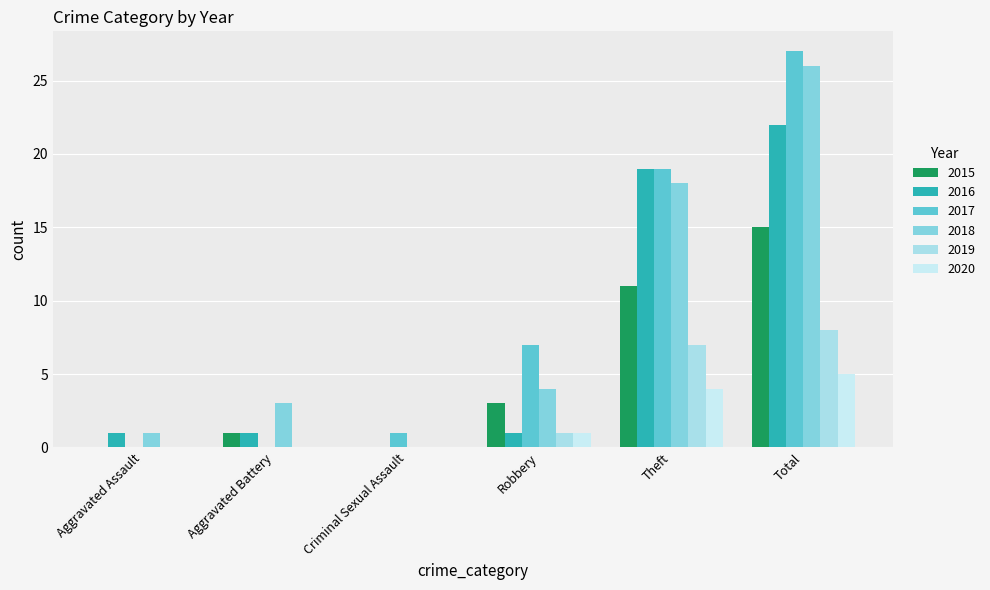

Is the value of 2015 at Total greater than the value of 2016 at Theft?

No